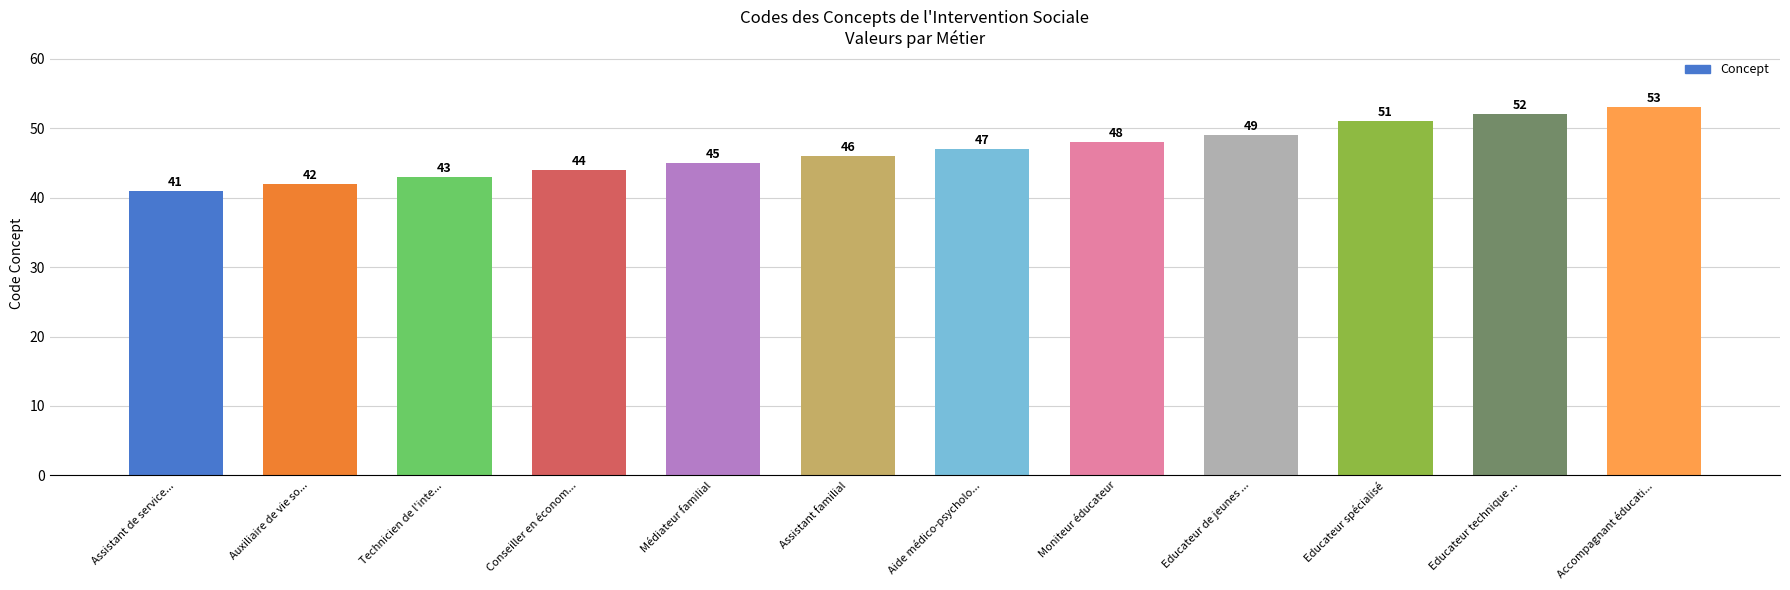

What is the greatest value displayed?

53